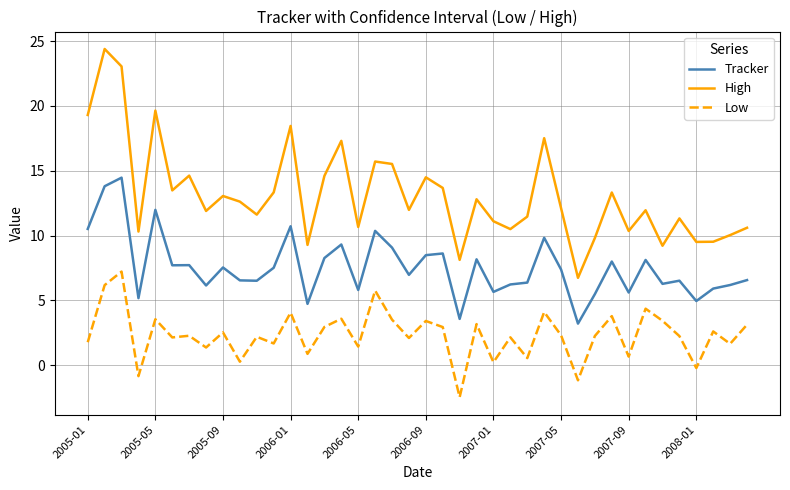

What is the greatest value displayed?

24.4